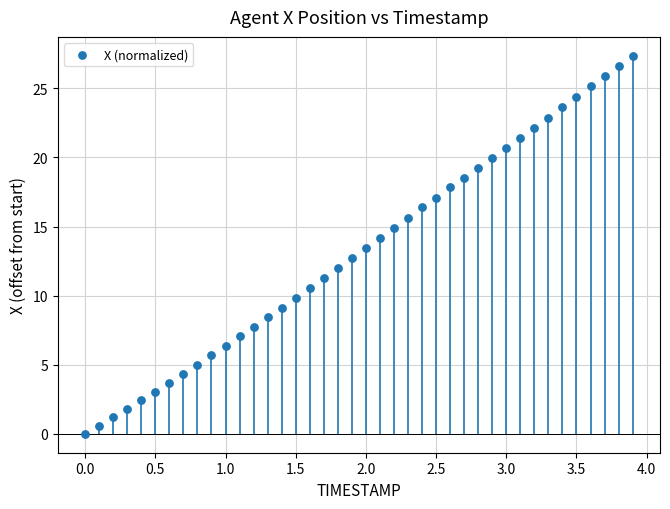

What is the range of X values (max minus min)?

3.9